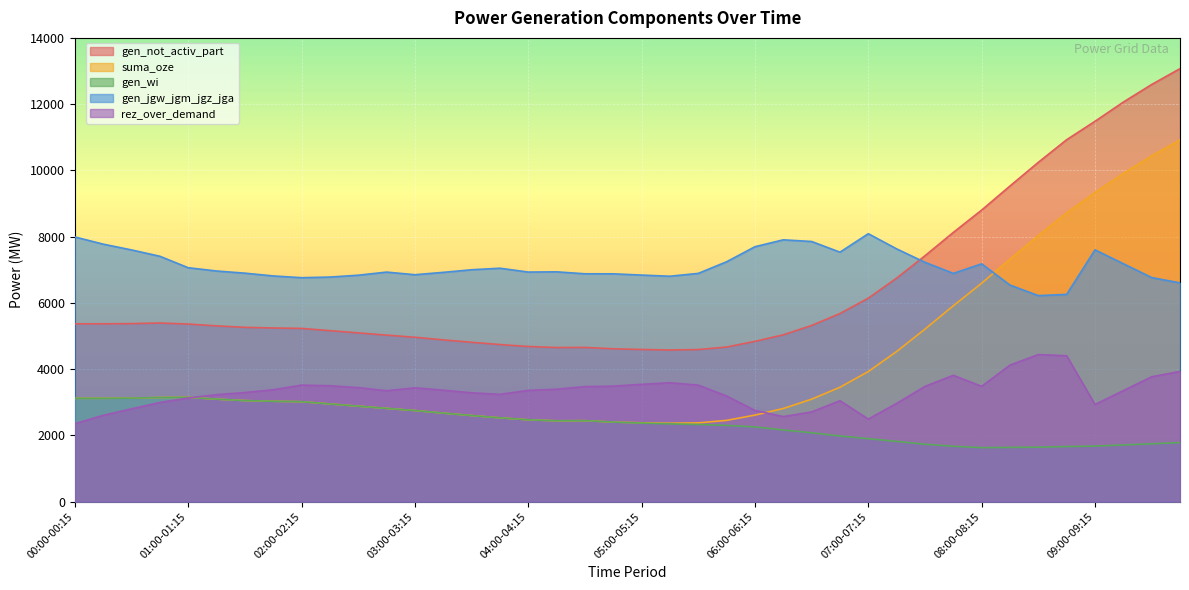

At which category does gen_wi reach its first local peak?

01:00-01:15